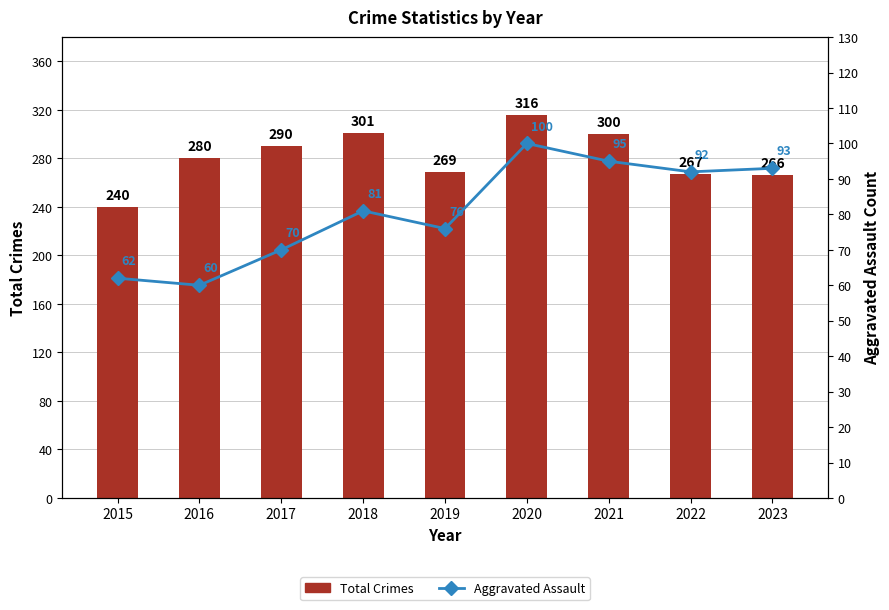

The Aggravated Assault series shows 118 at 2017. True or false?

False